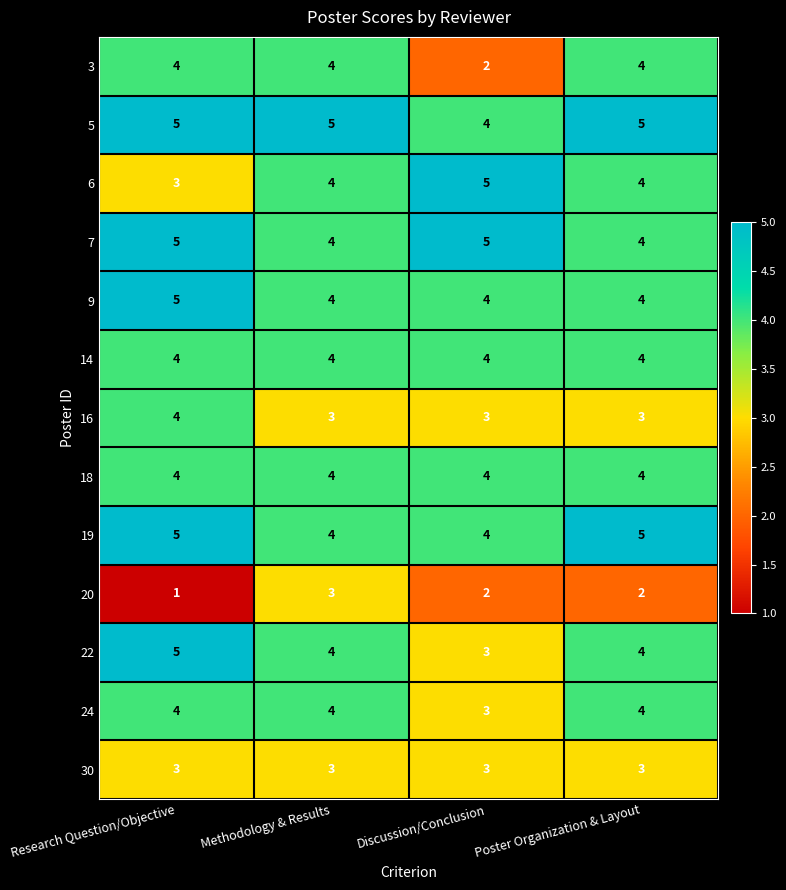

What is the total value across all series at Discussion/Conclusion?

46